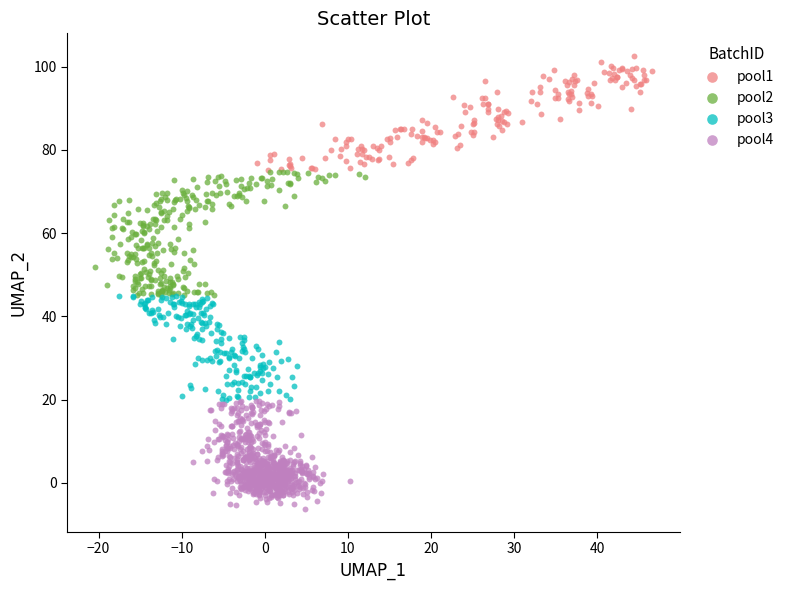

Which series reaches the maximum Y coordinate?

pool1